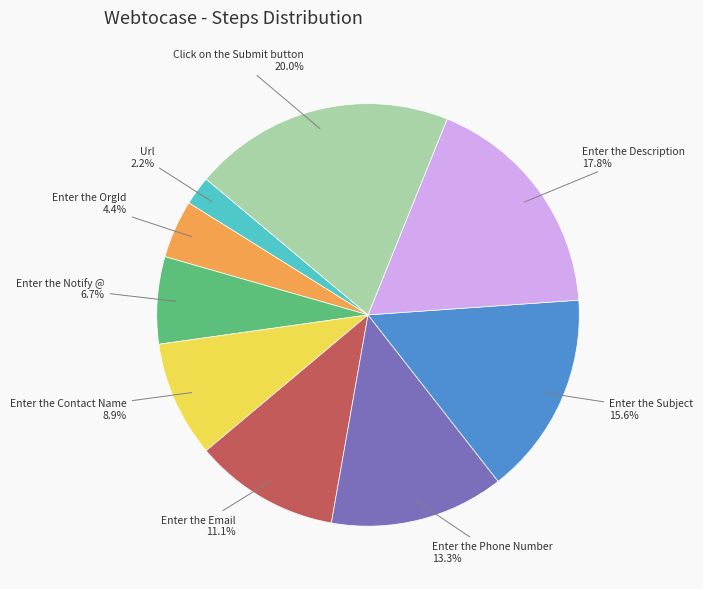

Is there any slice that represents more than half of the pie?

No